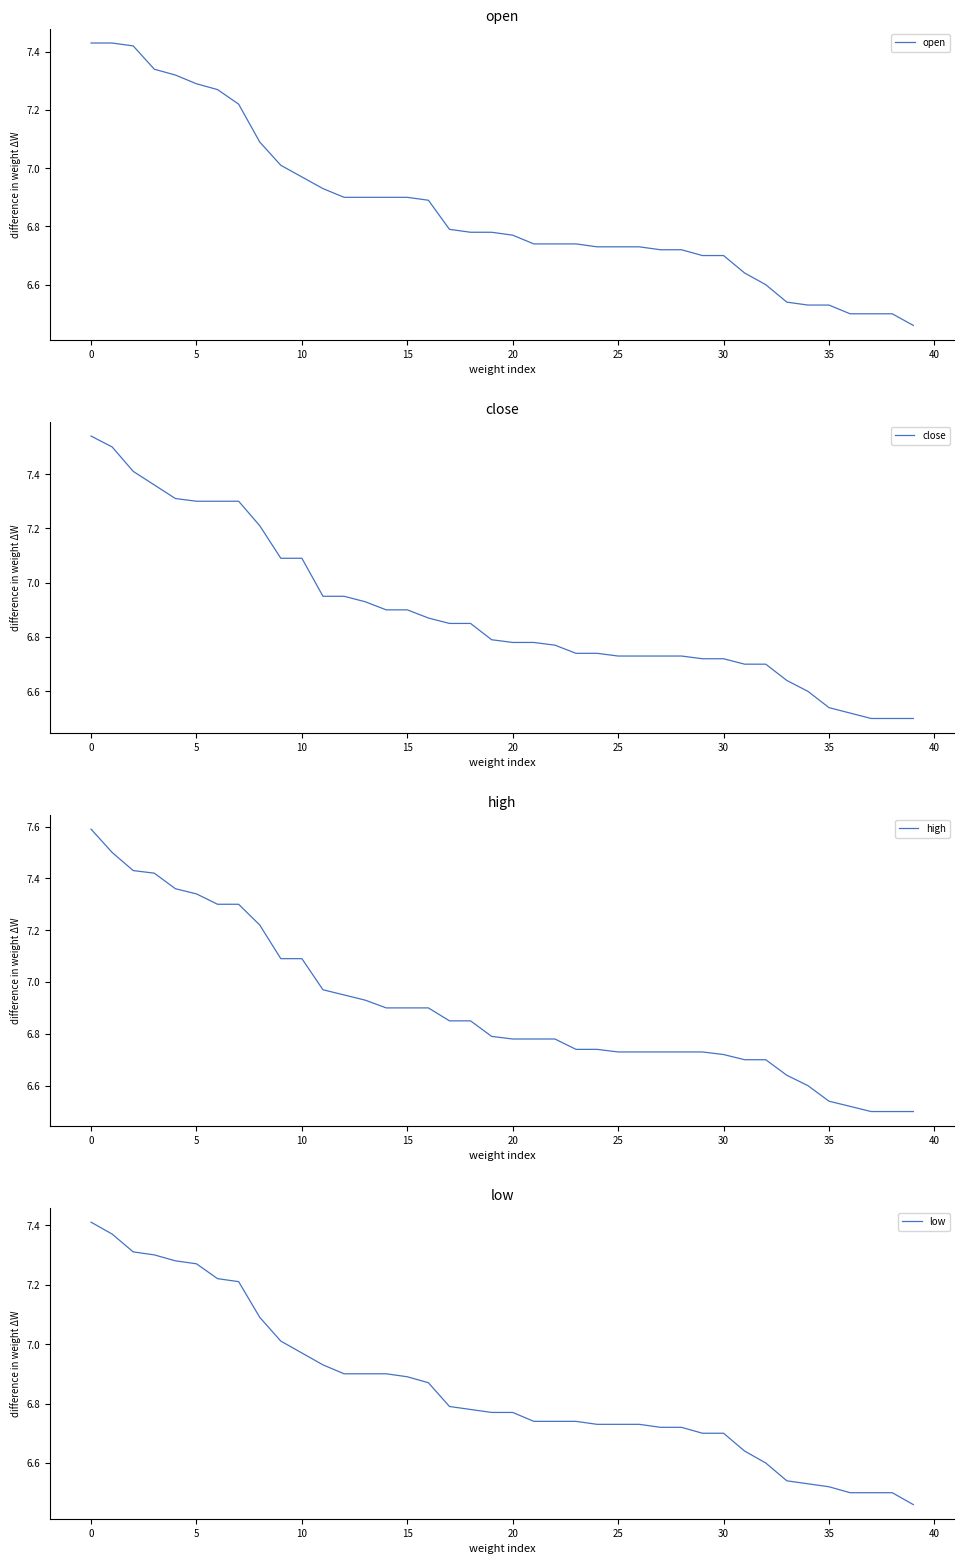

True or false: open and high cross at least once.

False